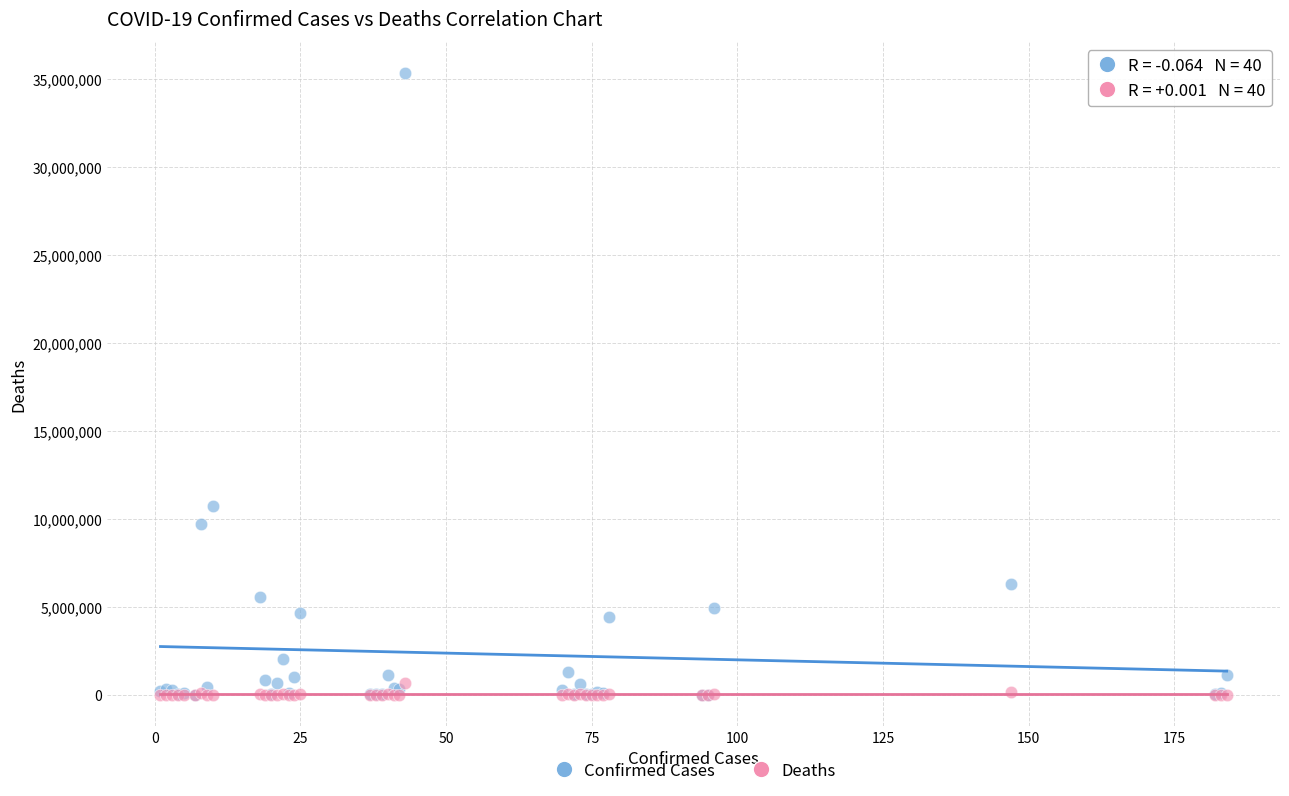

Across all series, what Y value is closest to 17668783?

10751318